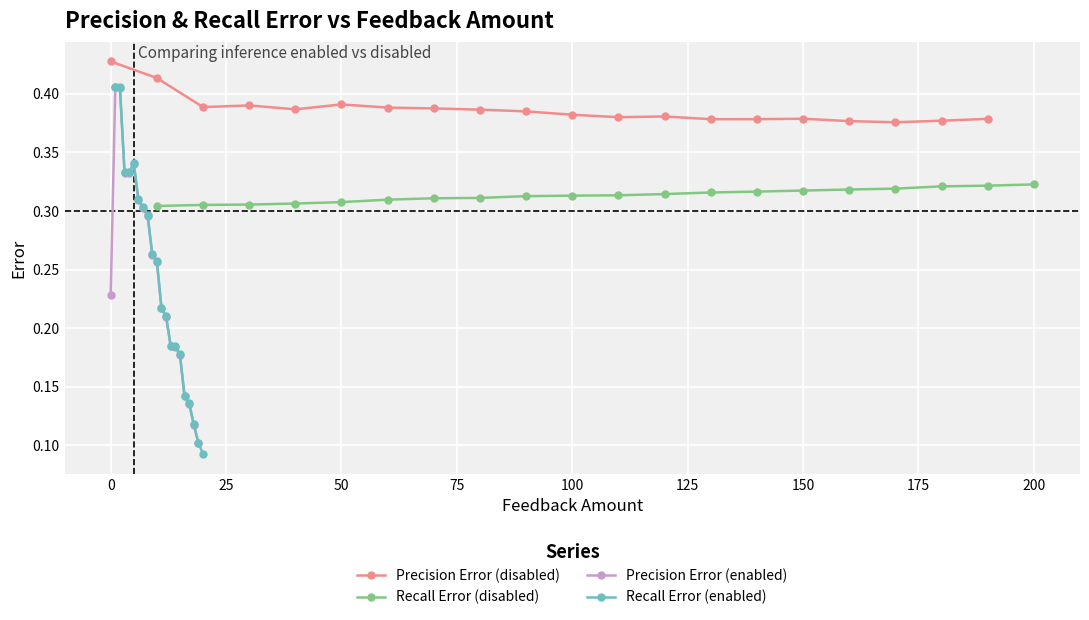

What is the value of the Precision Error (enabled) point at the 8th from the left?

0.3